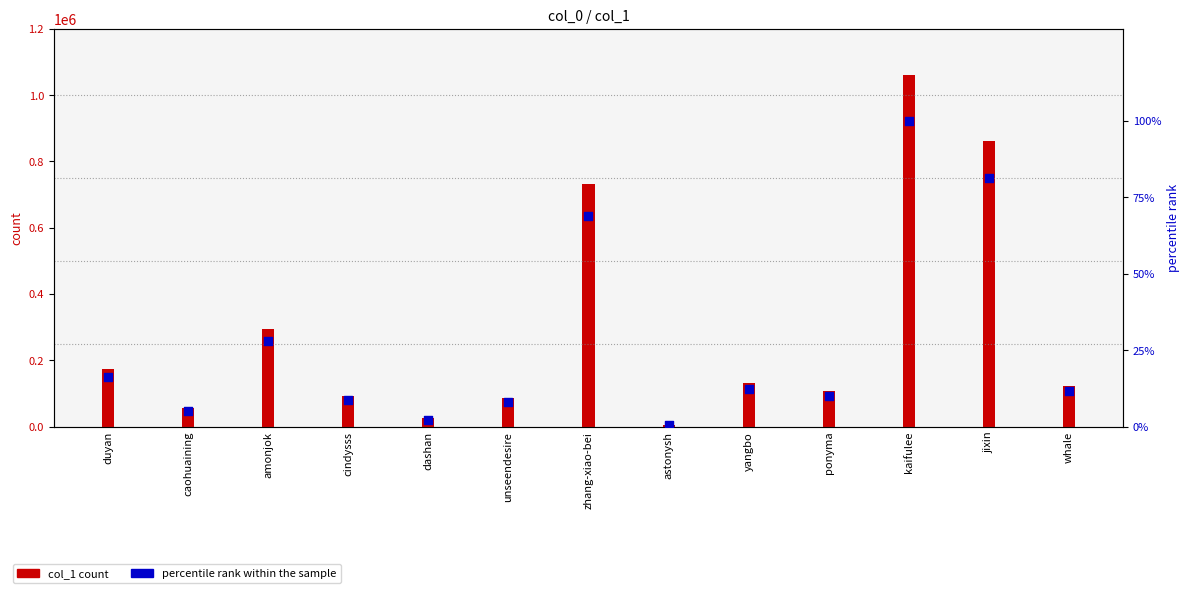

At how many categories does at least one series exceed 819877?

2